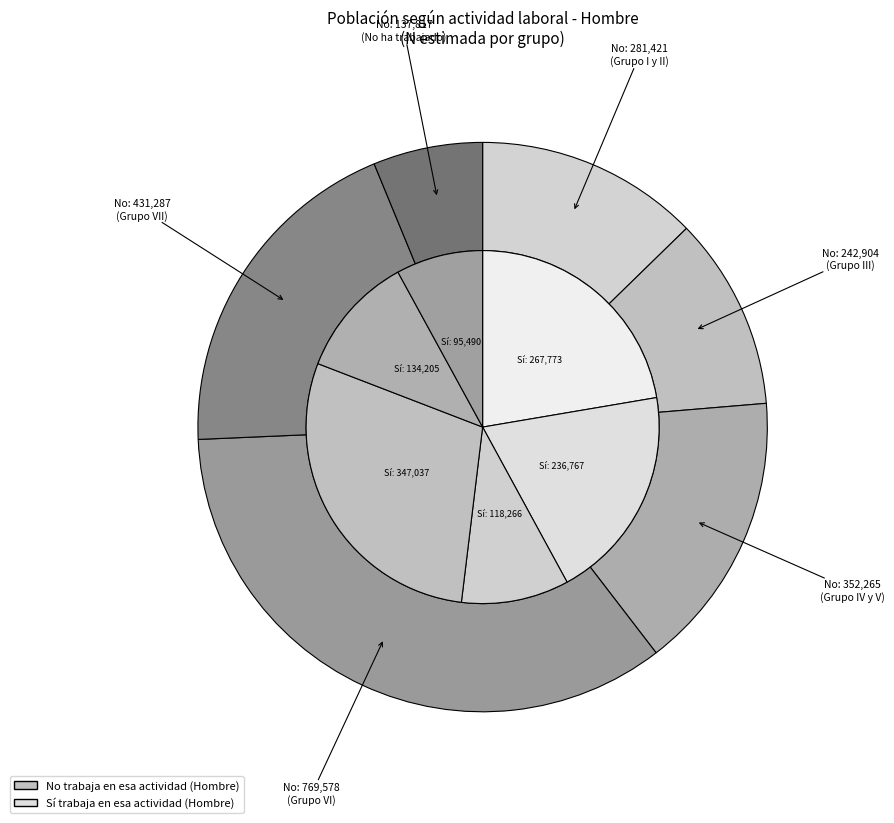

The Grupo VI slice represents 35% of the pie. True or false?

True